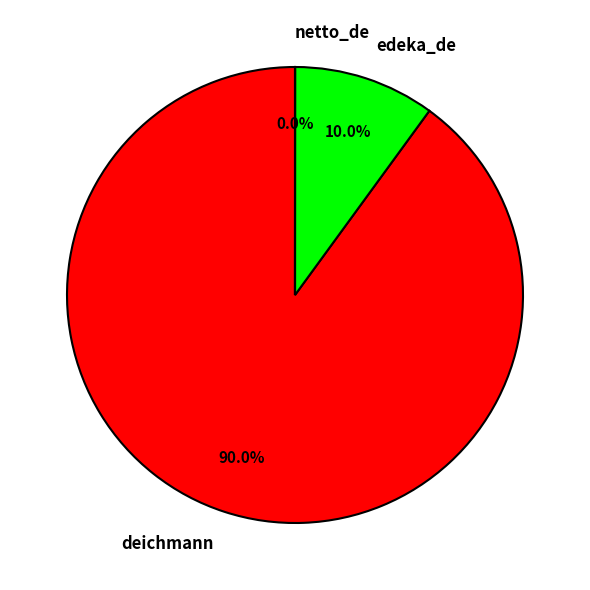

To the nearest percent, what is the difference between the largest and smallest slice percentages?

90%